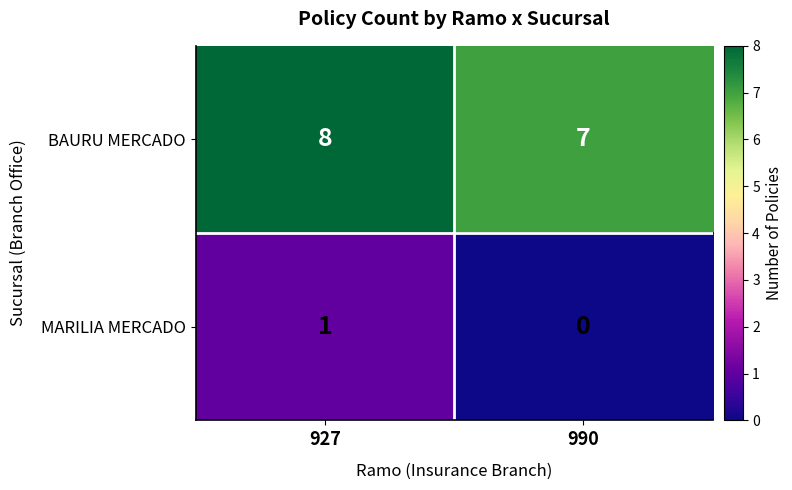

Rank the series by their maximum value, from lowest to highest.

MARILIA MERCADO, BAURU MERCADO